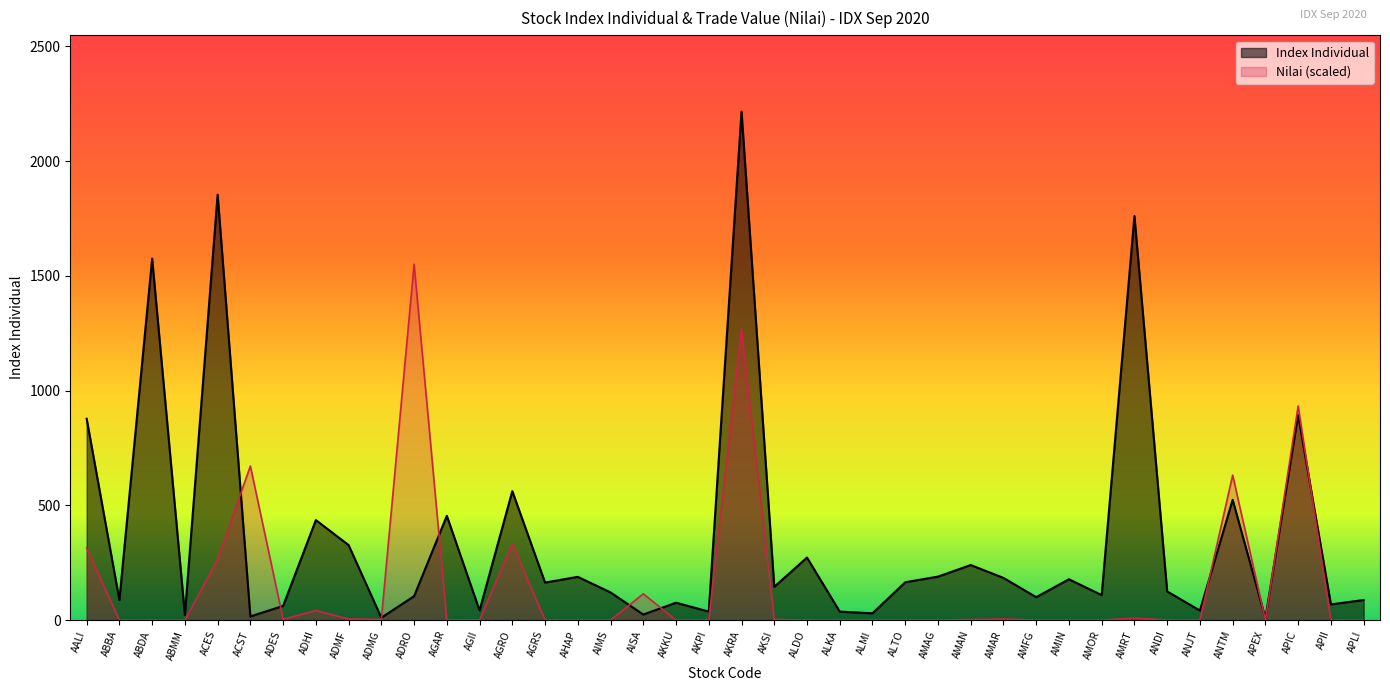

What value does the Index Individual series have at AKRA?

2215.7